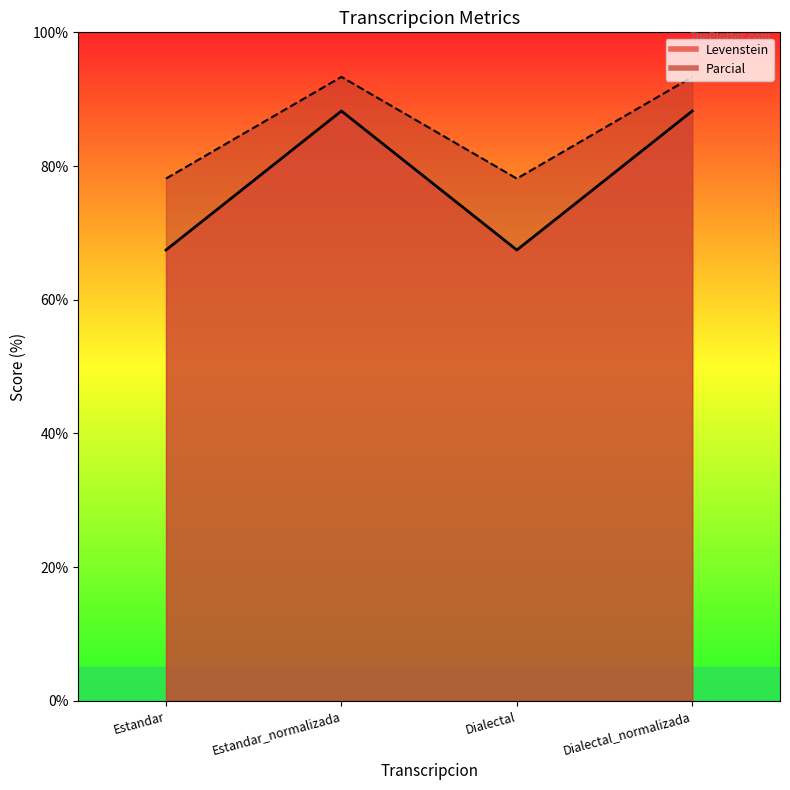

True or false: Levenstein and Parcial cross at least once.

False